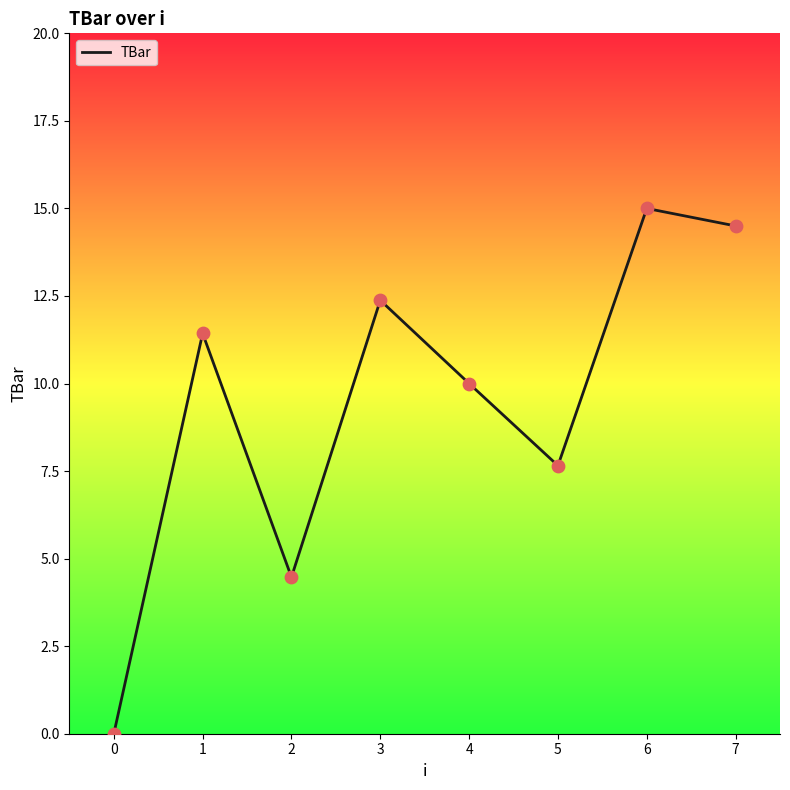

Between 3 and 1, which is larger?

3